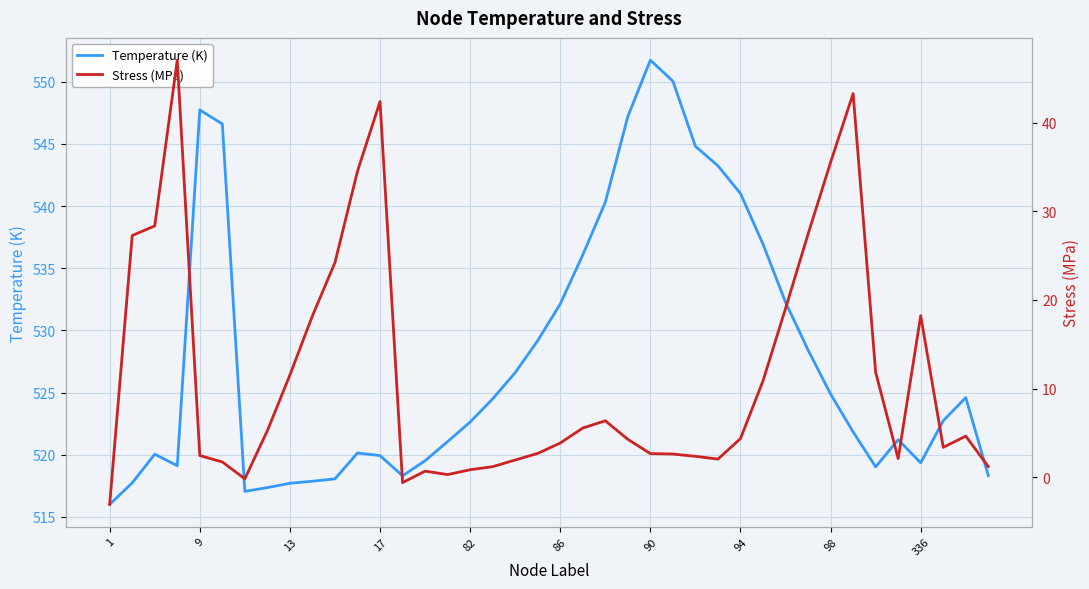

Where is Temperature (K) nearest to the value 533?

30